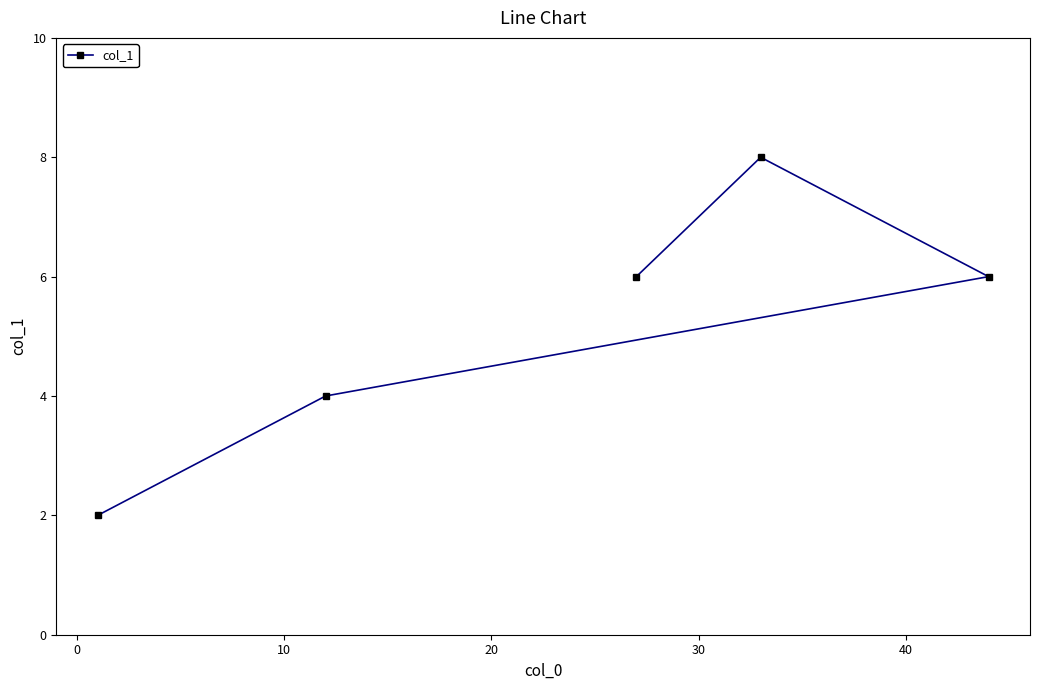

What is the value of the 5th point from the left?

6